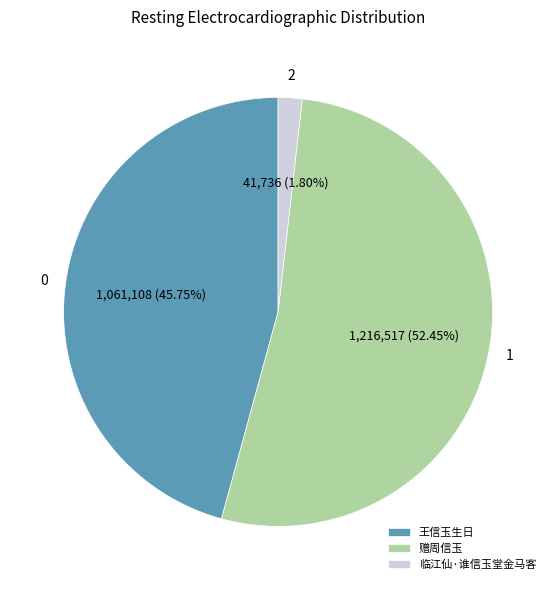

What is the largest slice in the pie chart?

赠周信玉